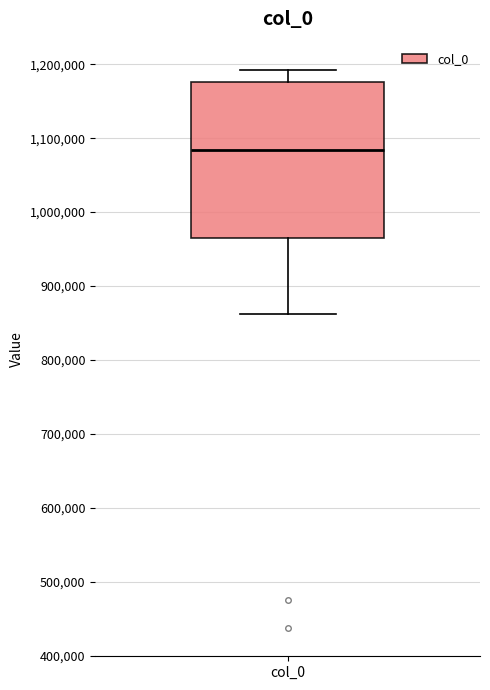

Transcribe this box plot: give where the median line is, the range the box spans, and where the two whiskers end, as read against the y-axis. The values are not printed on the chart, so give them approximately, as read against the axis.

median 1080000, box 970000 to 1180000, whiskers 860000 to 1190000